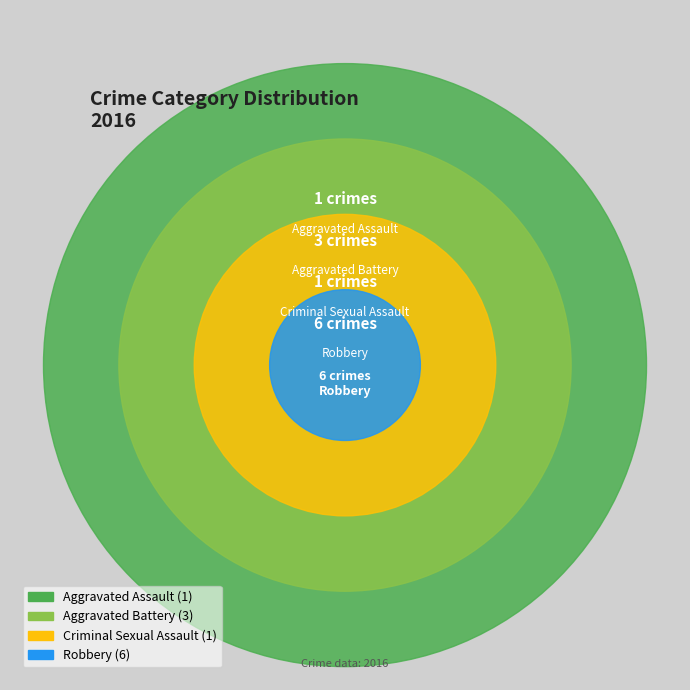

Count the number of slices in the pie.

4